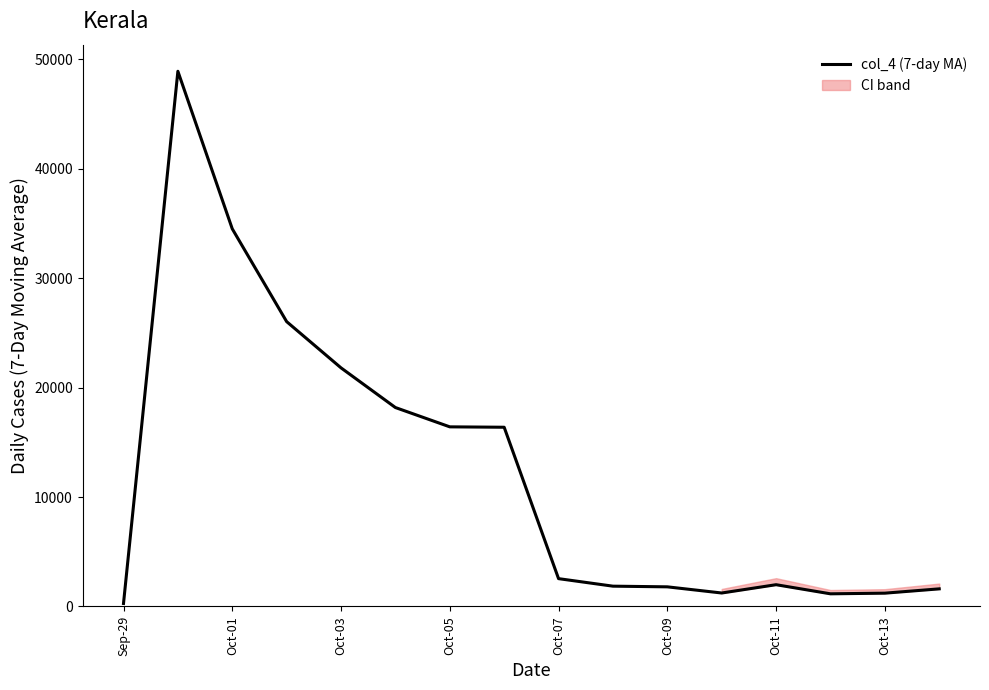

The value of col_4 (7-day MA) at Oct-05 is 24515.1. True or false?

False